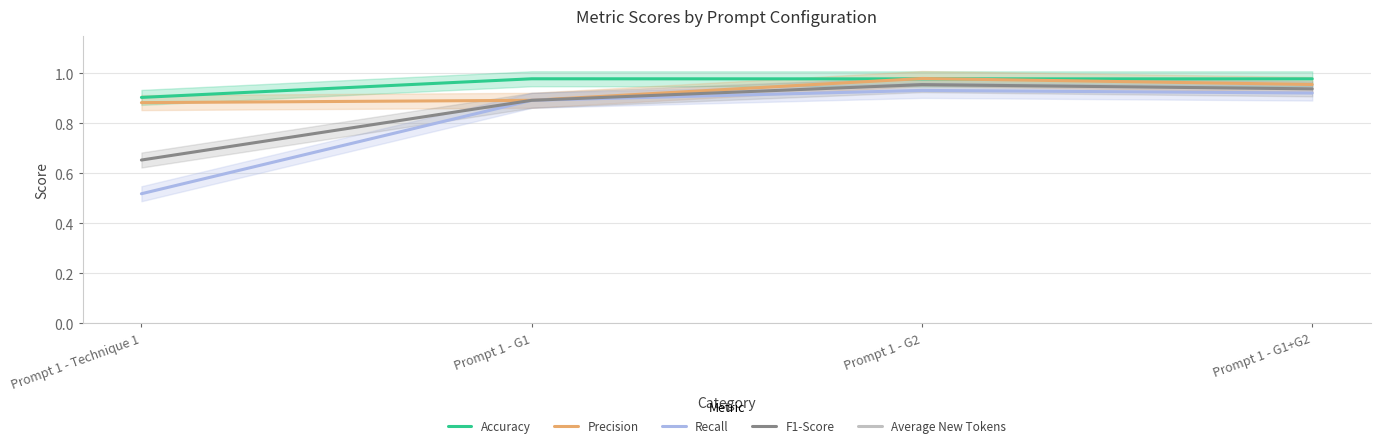

True or false: Recall has a value of 0.9 at Prompt 1 - G2.

True